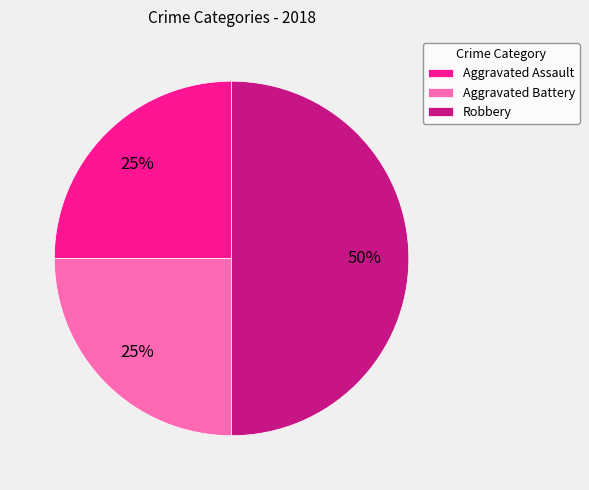

The Robbery slice represents 50% of the pie. True or false?

True